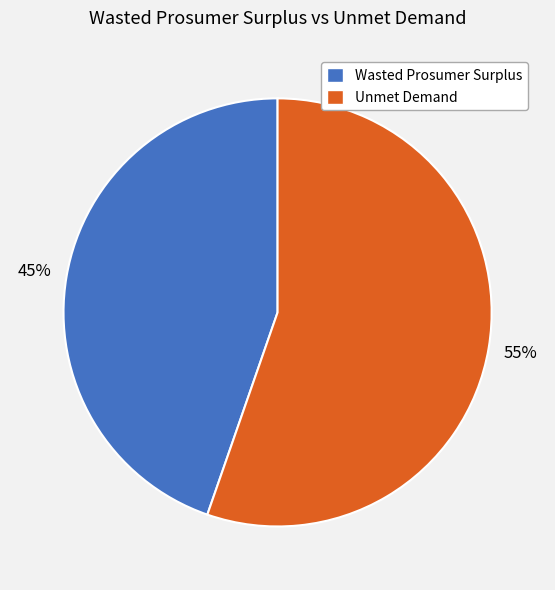

Count the number of slices in the pie.

2